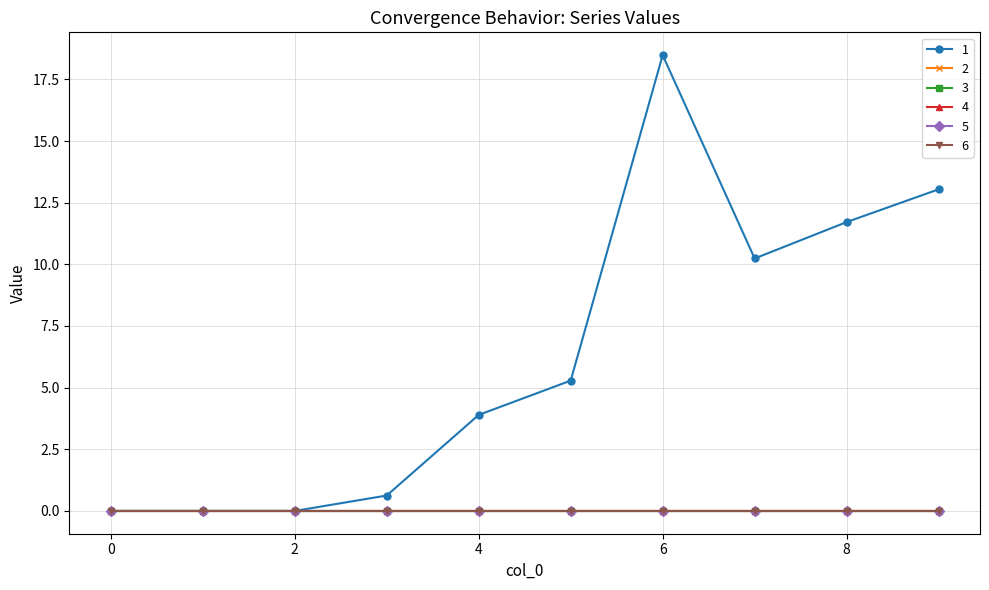

What are all the series names shown in the legend?

1, 2, 3, 4, 5, 6